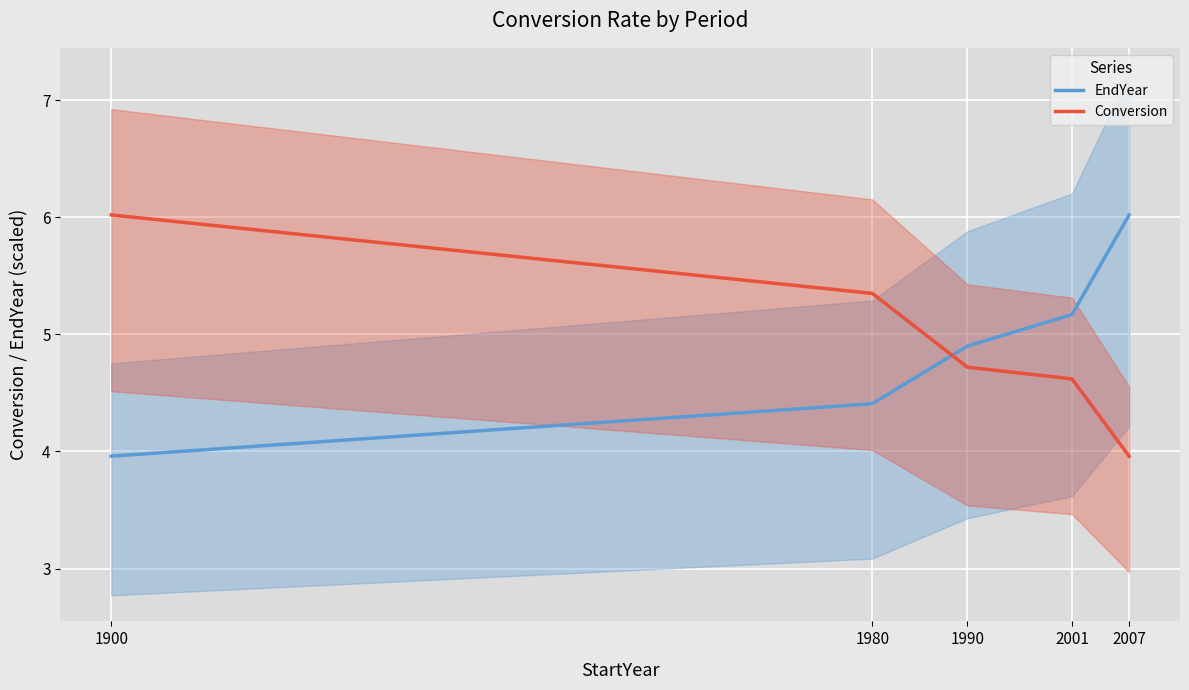

What is the difference between the maximum and minimum values in the EndYear series?

2.1